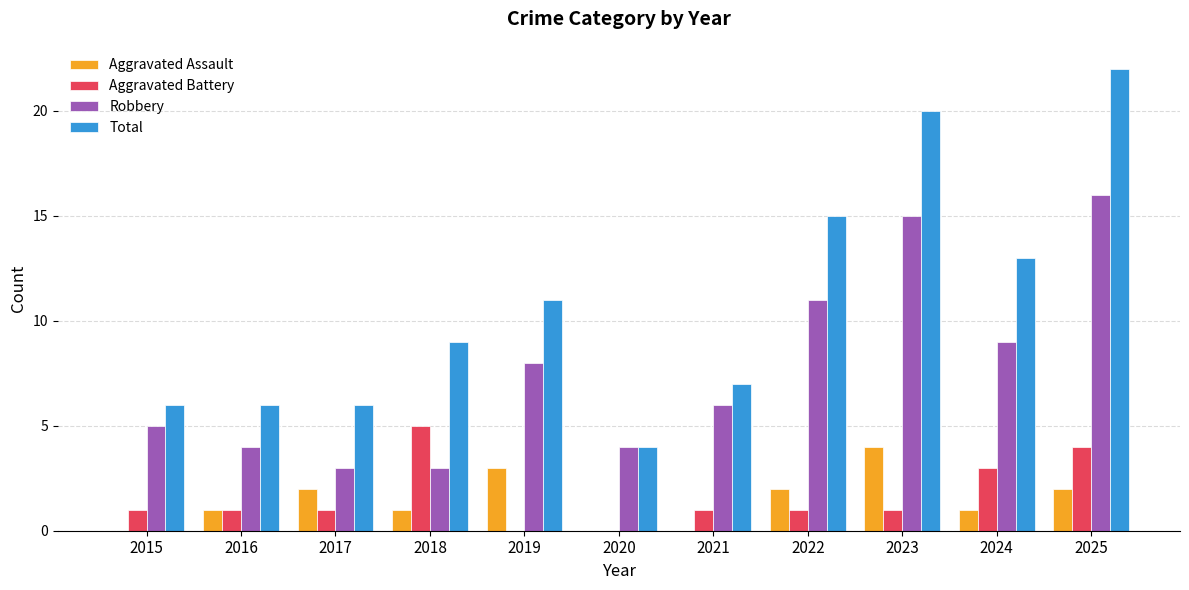

Which series has the largest total across all categories?

Total